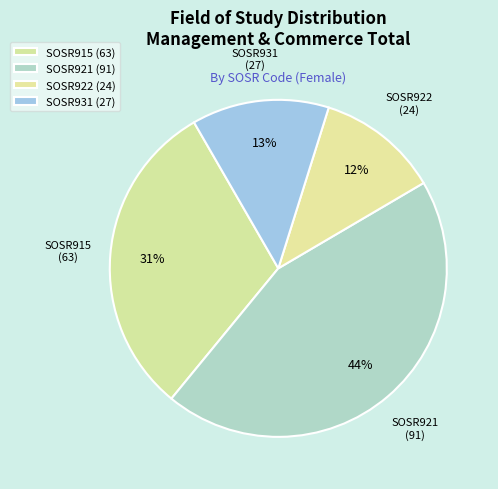

Is it true that SOSR915 is 43% of the pie?

False